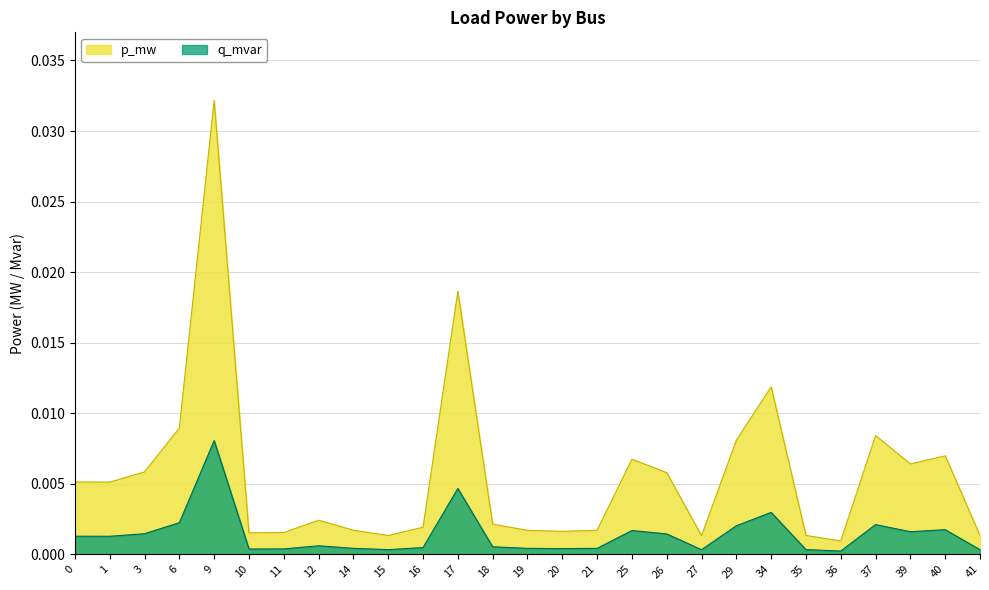

How many interior local valleys does the q_mvar series have?

7